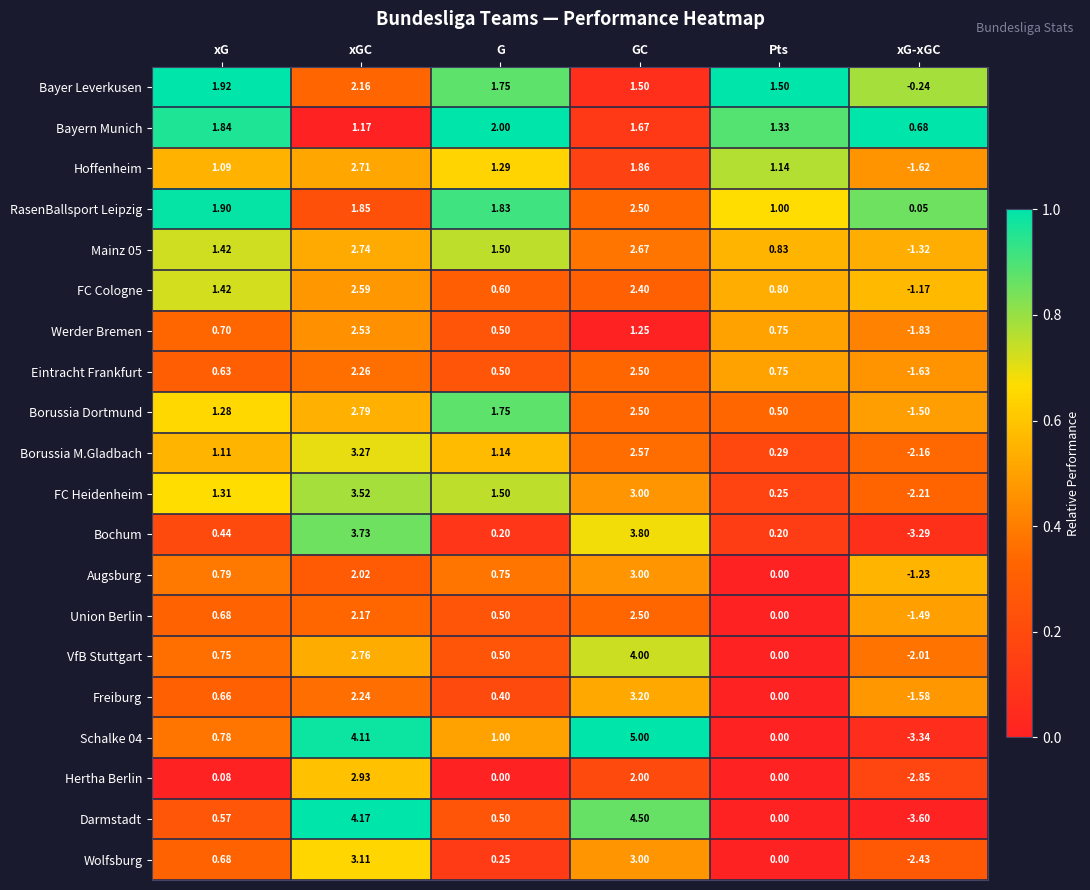

Which series has the widest spread of values?

Schalke 04